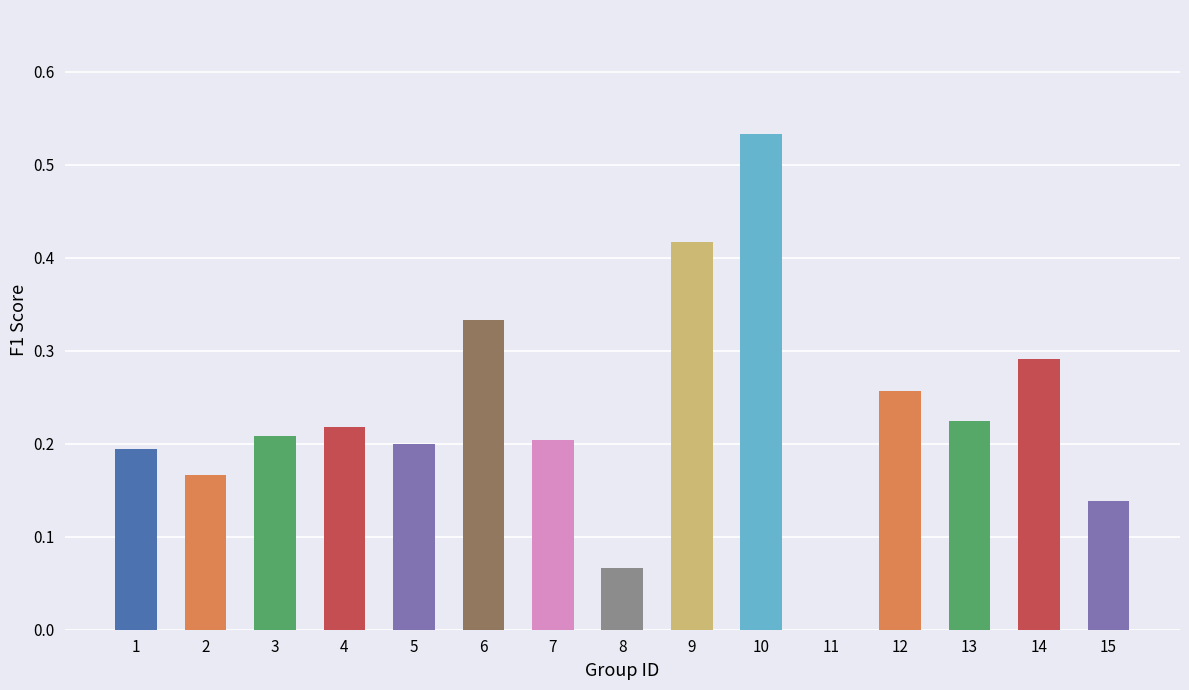

True or false: the data shows 0.1 at 14.

False